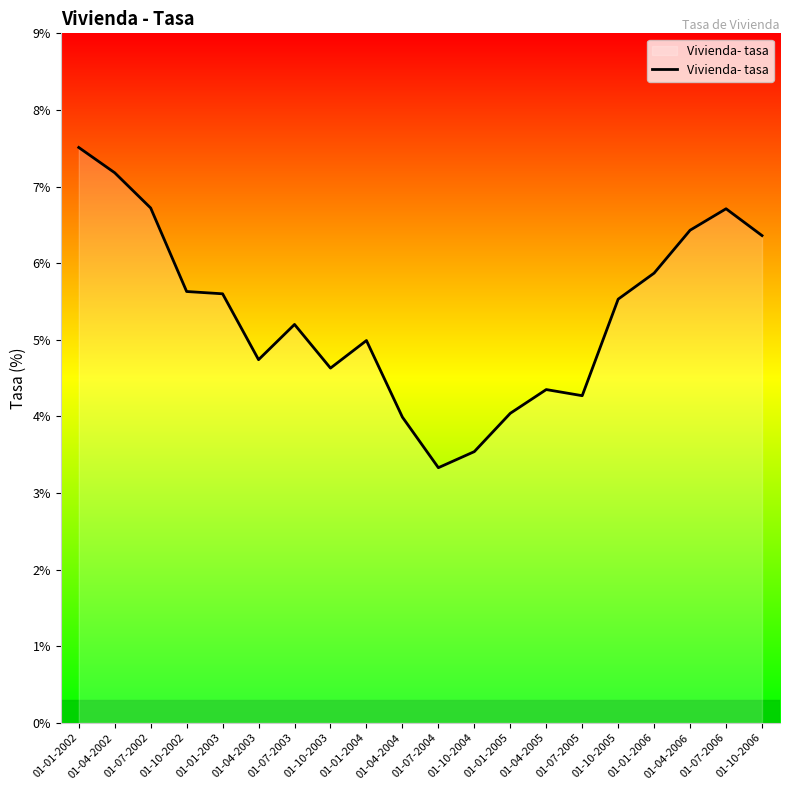

What is the minimum value shown in the chart?

3.3